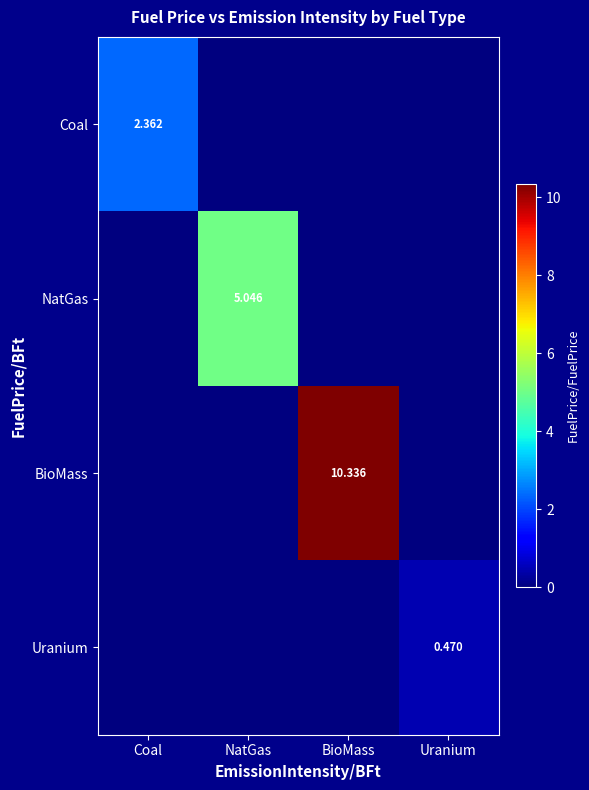

At which label does NatGas reach its minimum?

Coal